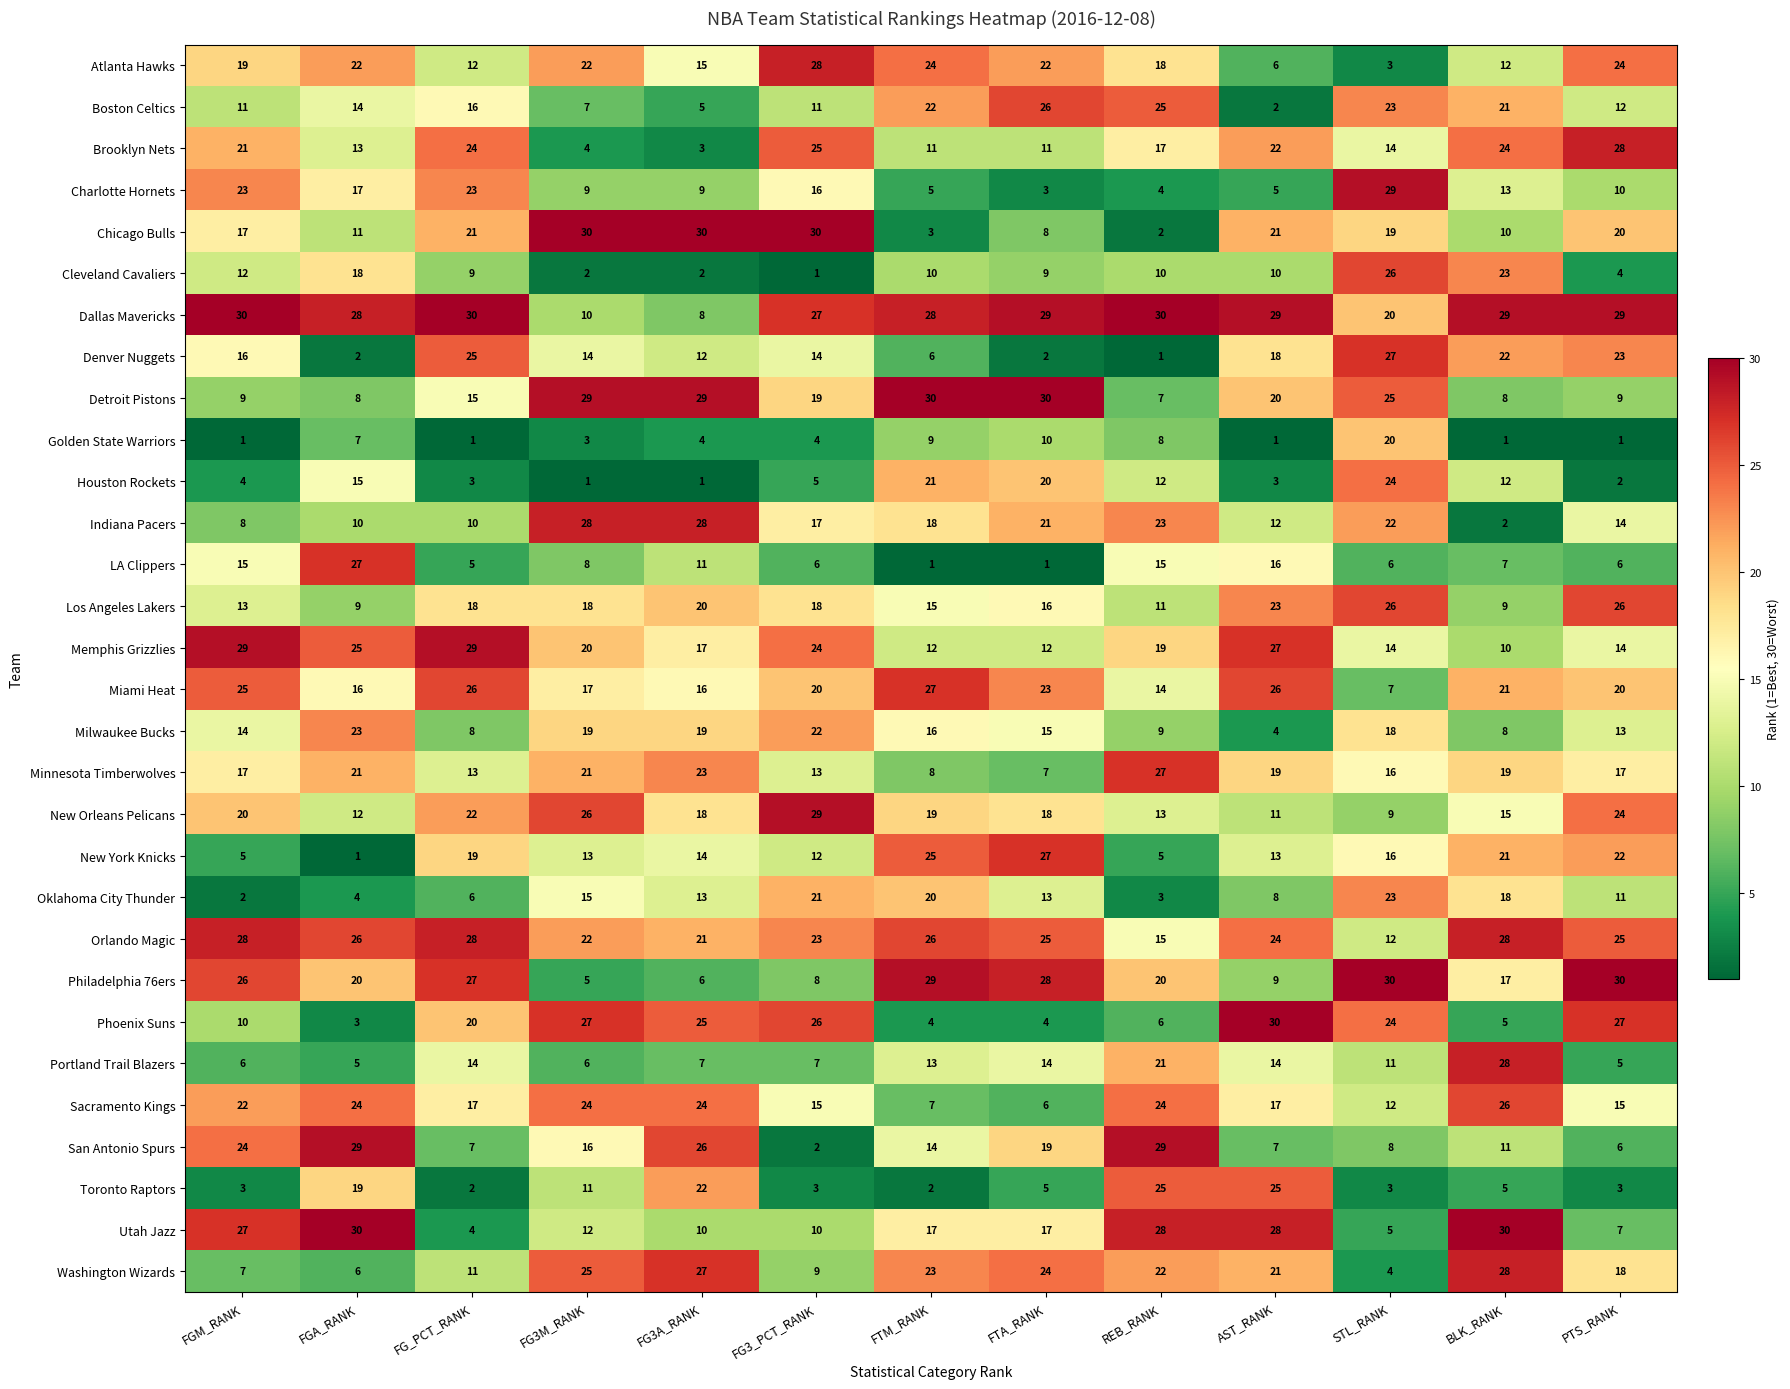

At which label does Atlanta Hawks reach its peak?

FG3_PCT_RANK